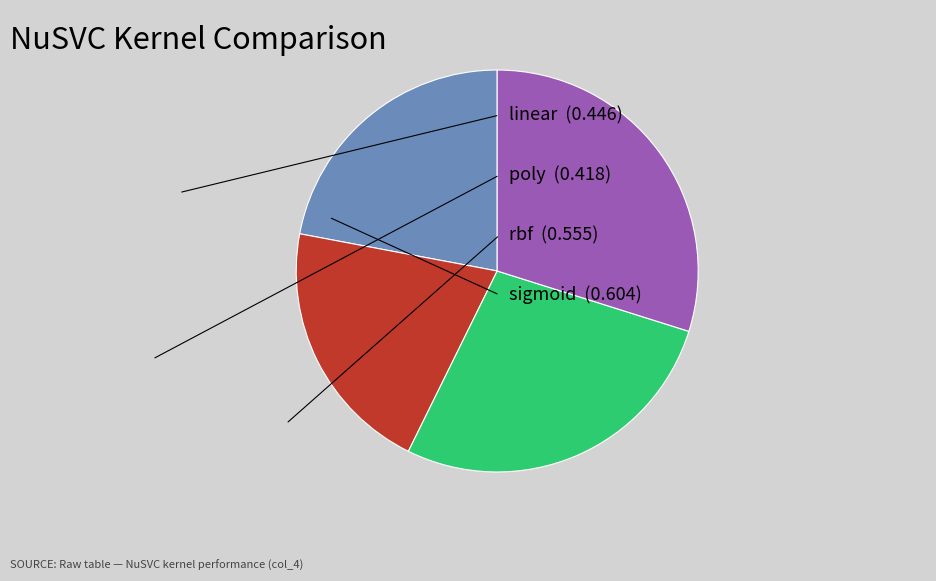

Does any single category account for the majority?

No